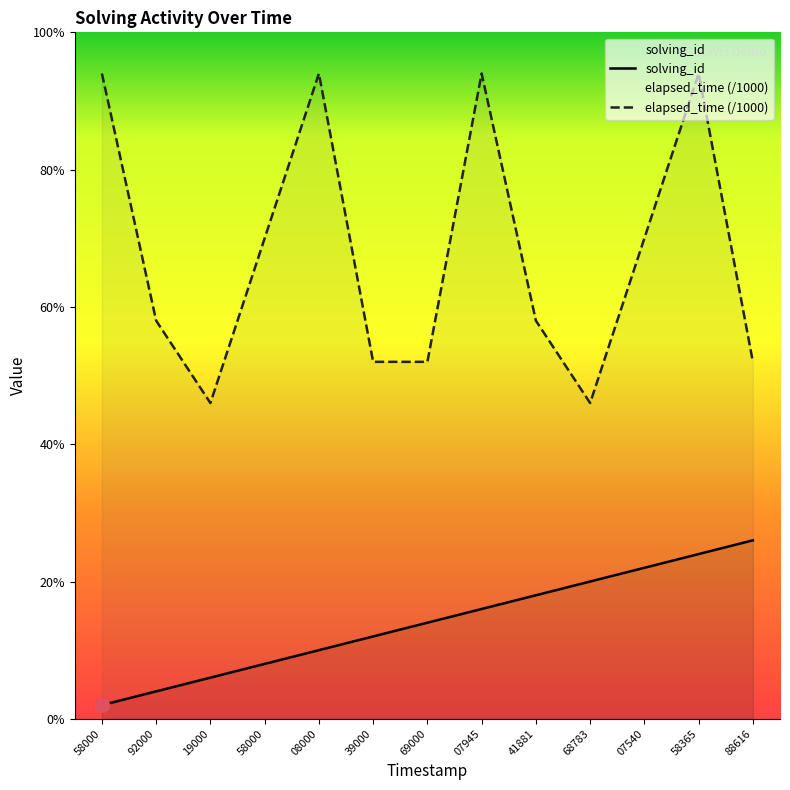

True or false: elapsed_time and solving_id cross at least once.

False